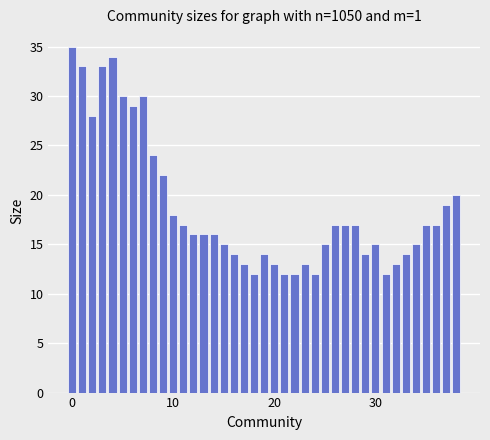

What is the difference between the maximum and minimum values?

23